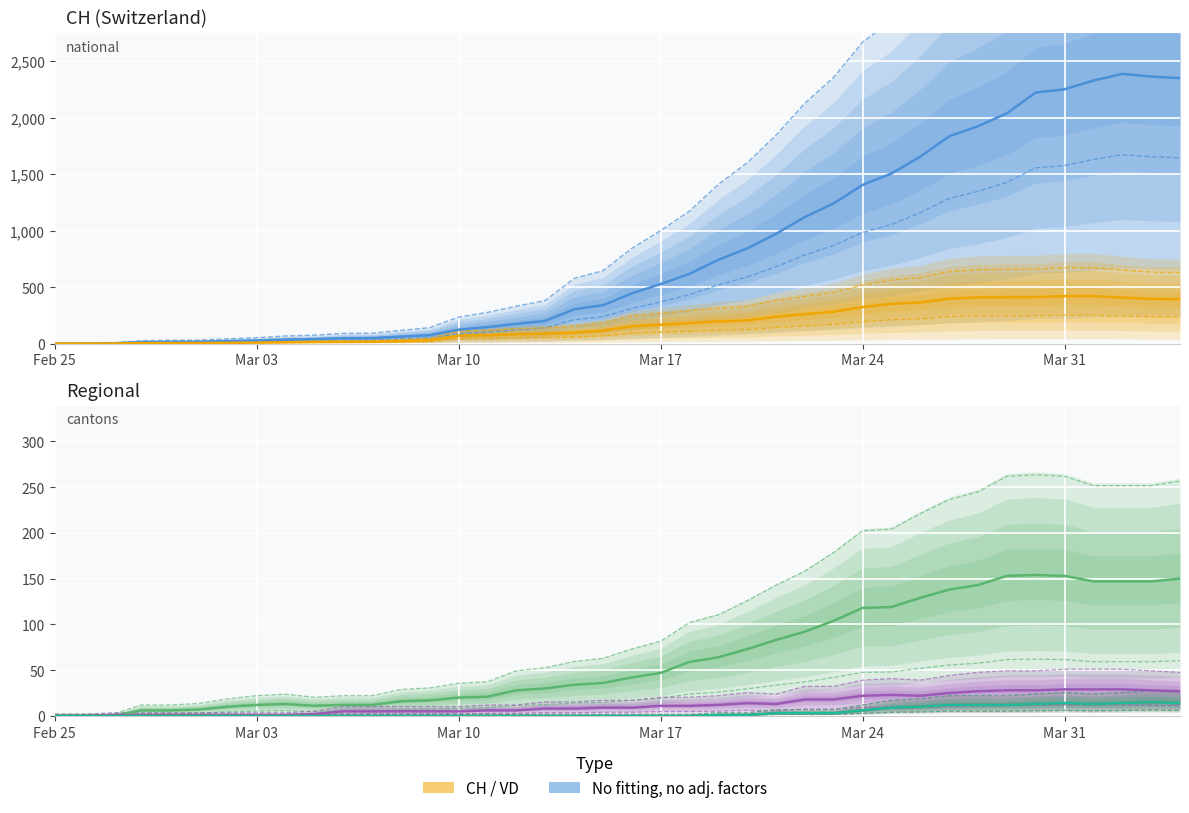

Which category has the lowest value across all series?

Feb 25